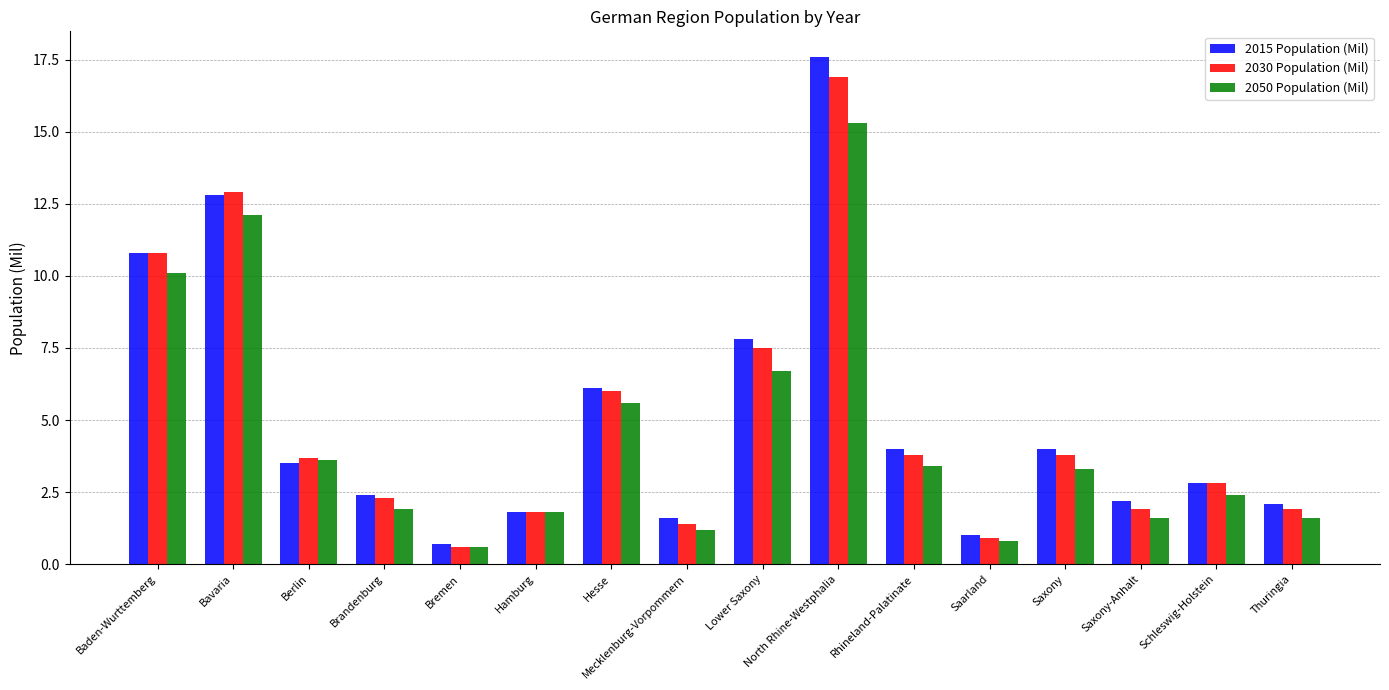

Is the value of 2050 Population (Mil) at Baden-Wurttemberg greater than the value of 2030 Population (Mil) at Hesse?

Yes